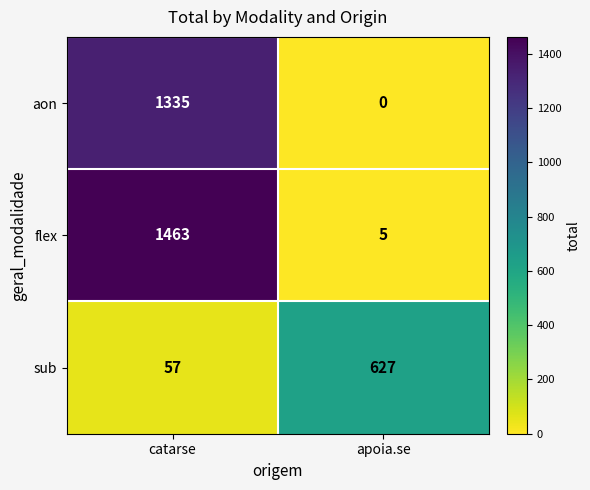

Rank the series by their average value, from lowest to highest.

sub, aon, flex